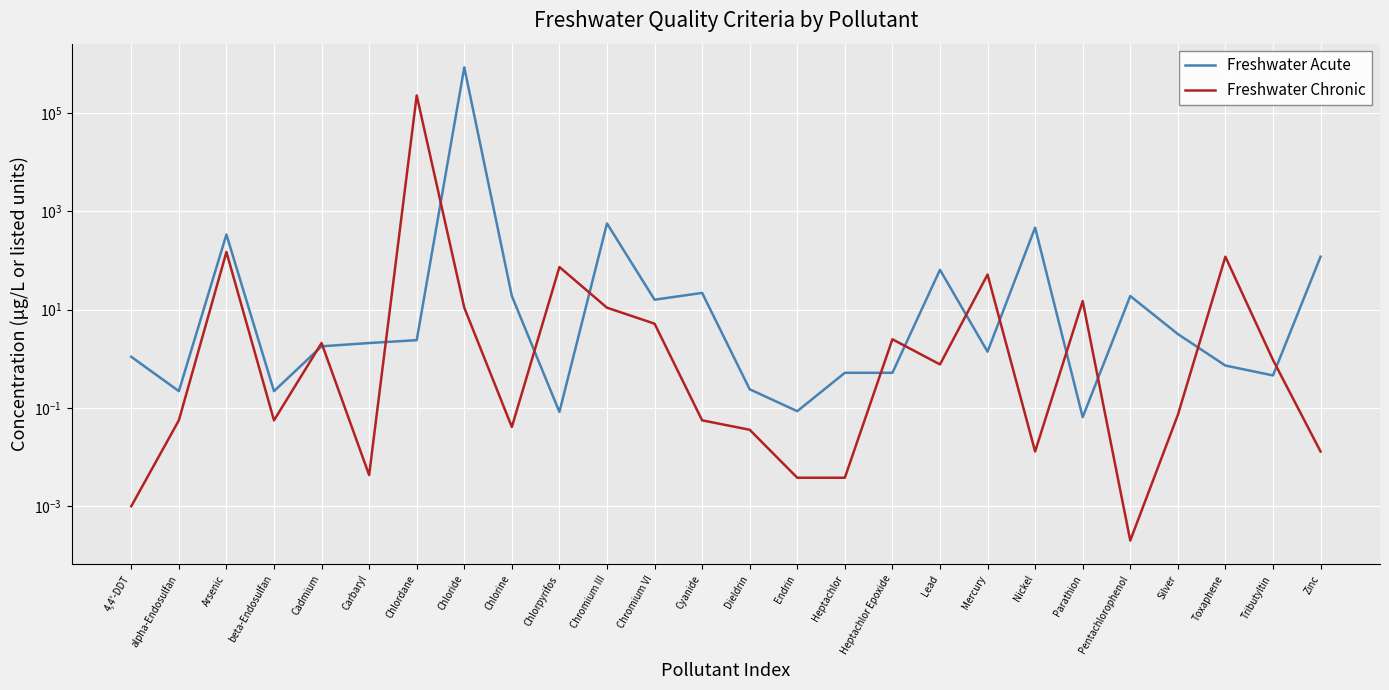

How many lines are shown in the chart?

2